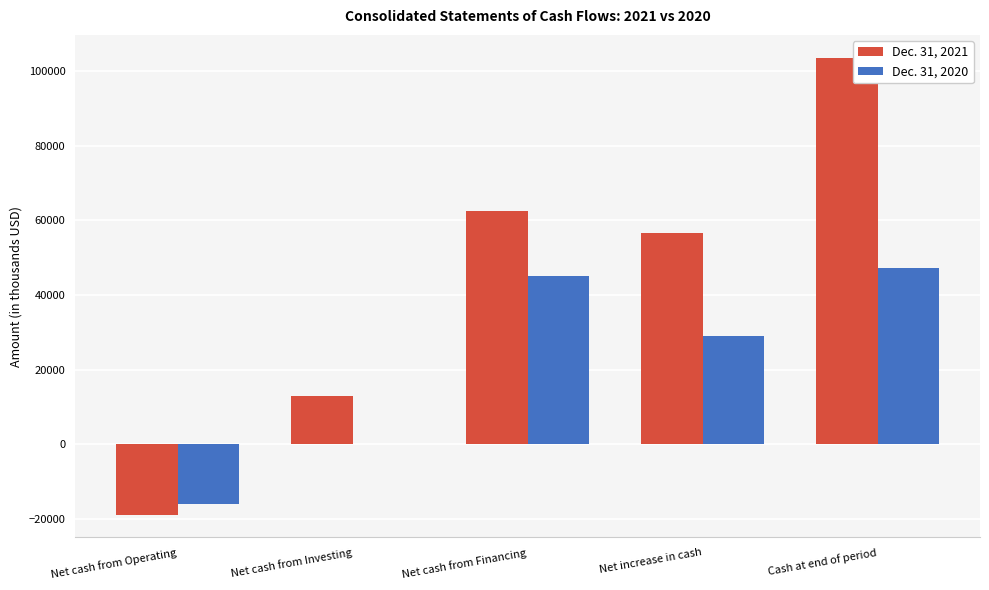

What are all the series names shown in the legend?

Dec. 31, 2021, Dec. 31, 2020